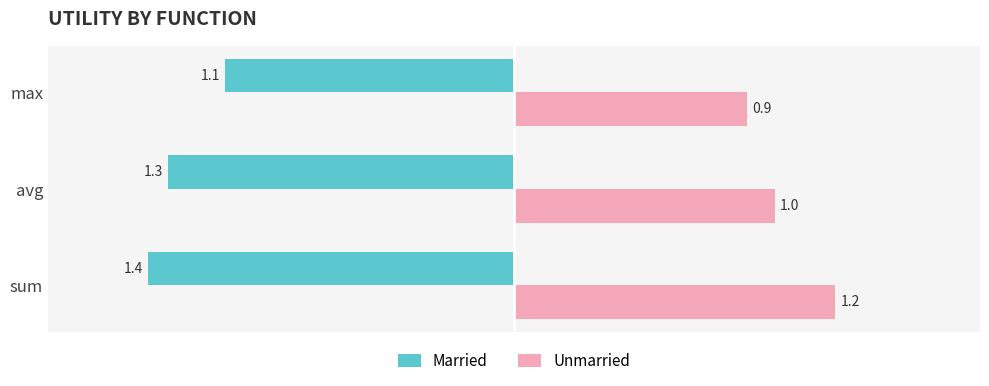

Which series changed the most between avg and max?

Married